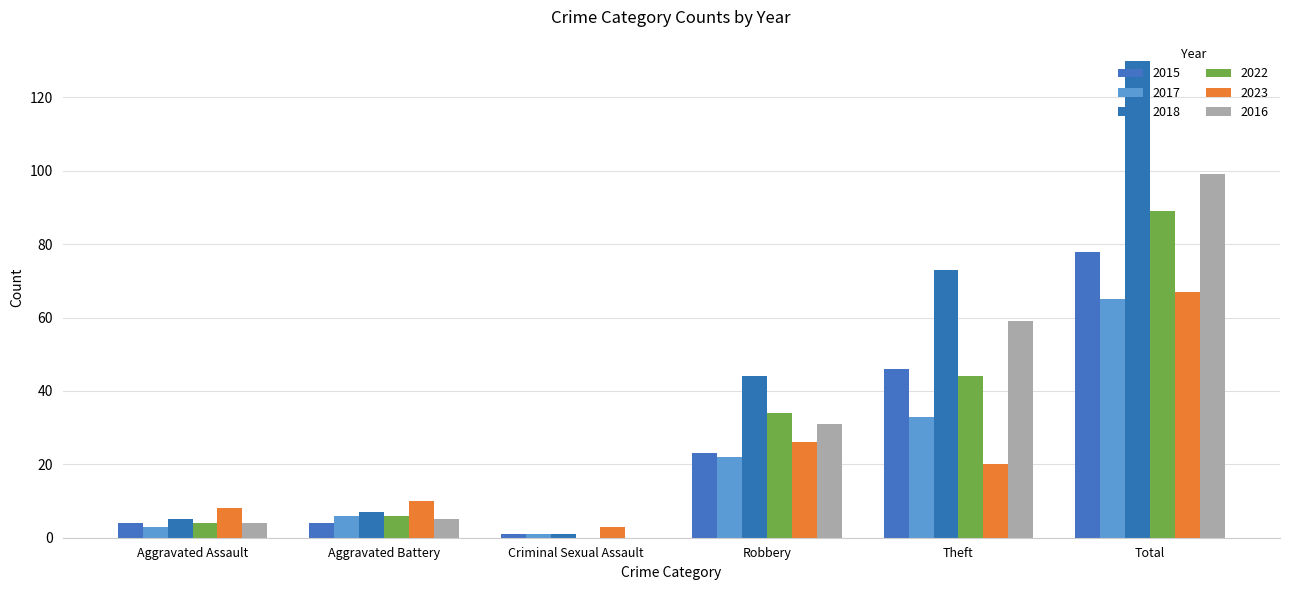

How many positive values does the 2016 series have?

5